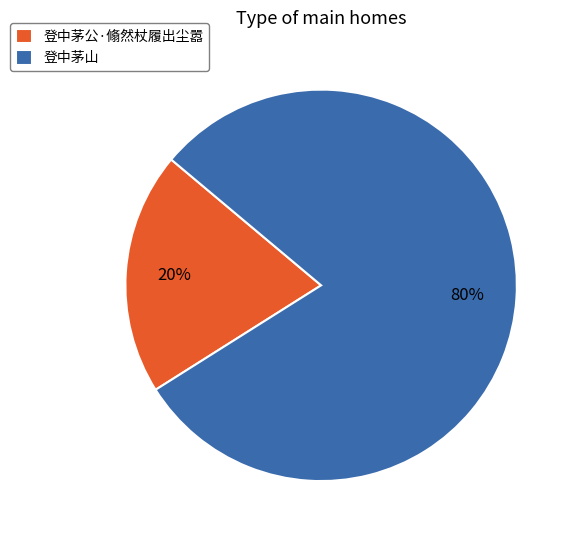

To the nearest percent, what portion does 登中茅公·翛然杖履出尘嚣 represent?

20%